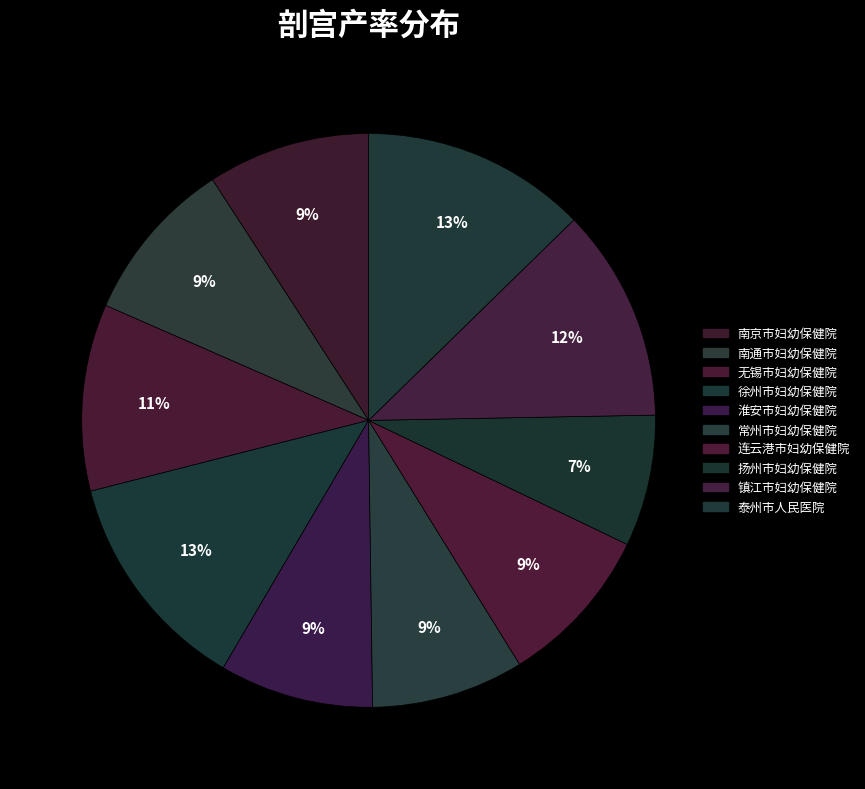

Count the number of slices in the pie.

10